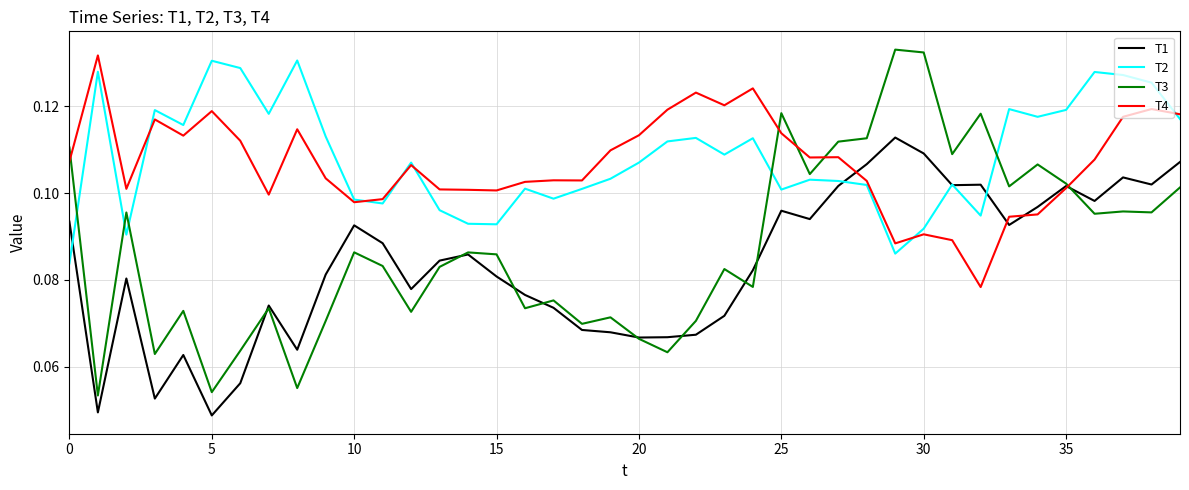

Which series has the largest range (max minus min)?

T3